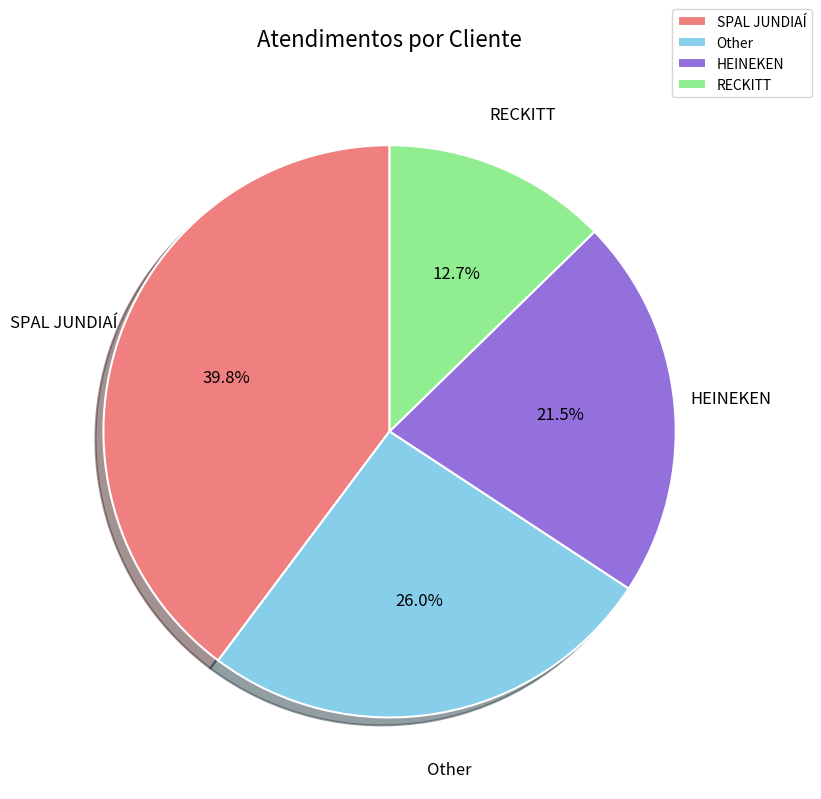

Is there any slice that represents more than half of the pie?

No